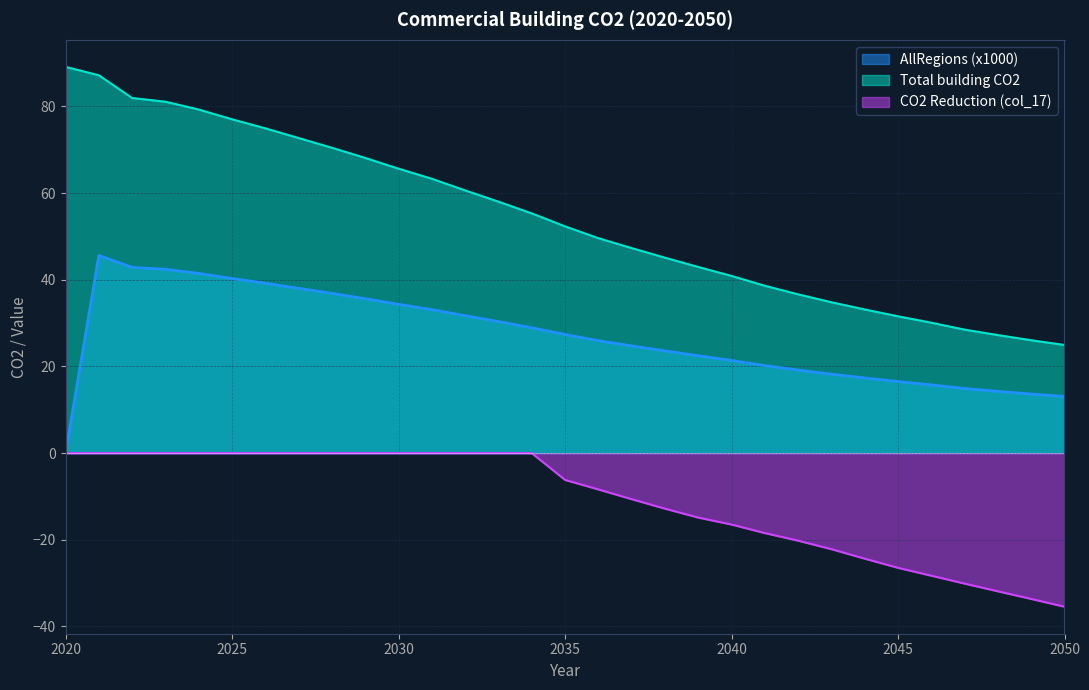

Reading left to right, transcribe all the data shown in this chart.

Total building CO2: 89.1	87.2	81.9	81.1	79.3	77.0	74.9	72.7	70.4	68.1	65.6	63.3	60.6	58.0	55.3	52.3	49.6	47.3	45.1	42.9	40.9	38.6	36.6	34.8	33.1	31.6	30.1	28.5	27.2	26.0	25.0
AllRegions: 0.0	45.6	42.9	42.4	41.5	40.3	39.2	38.0	36.8	35.6	34.3	33.1	31.7	30.3	28.9	27.4	25.9	24.7	23.6	22.5	21.4	20.2	19.2	18.2	17.3	16.5	15.7	14.9	14.2	13.6	13.0
col_17: 0.0	0.0	0.0	0.0	0.0	0.0	0.0	0.0	0.0	0.0	0.0	0.0	0.0	0.0	0.0	-6.2	-8.4	-10.6	-12.8	-14.9	-16.5	-18.4	-20.2	-22.2	-24.3	-26.5	-28.3	-30.1	-31.9	-33.6	-35.4